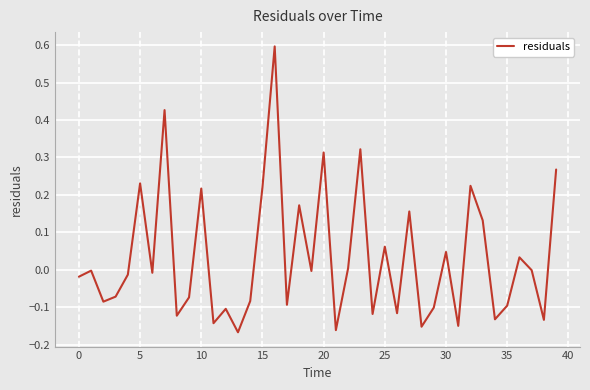

What is the difference between the maximum and minimum values?

0.8